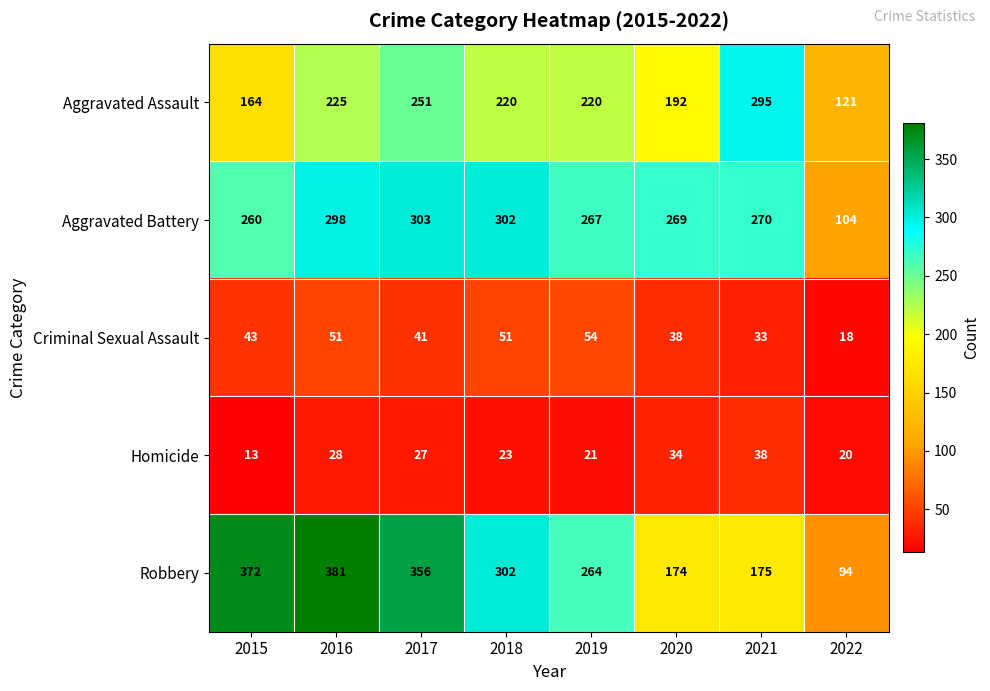

Count the Aggravated Assault values in the range 192 to 251.

5